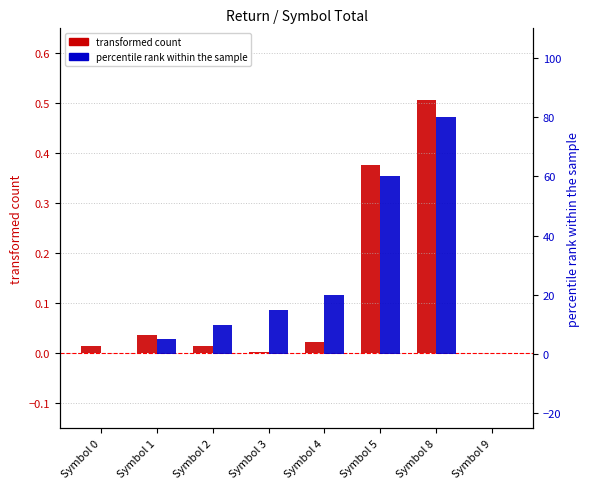

Rank the series by their maximum value, from highest to lowest.

percentile rank within the sample, transformed count